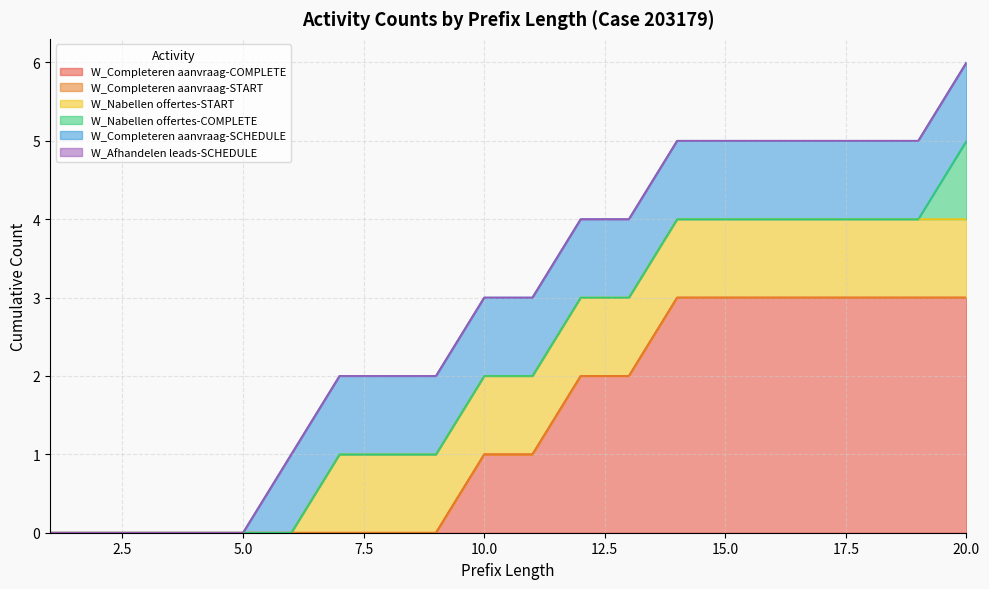

True or false: W_Completeren aanvraag-COMPLETE has a value of -2 at 8.

False